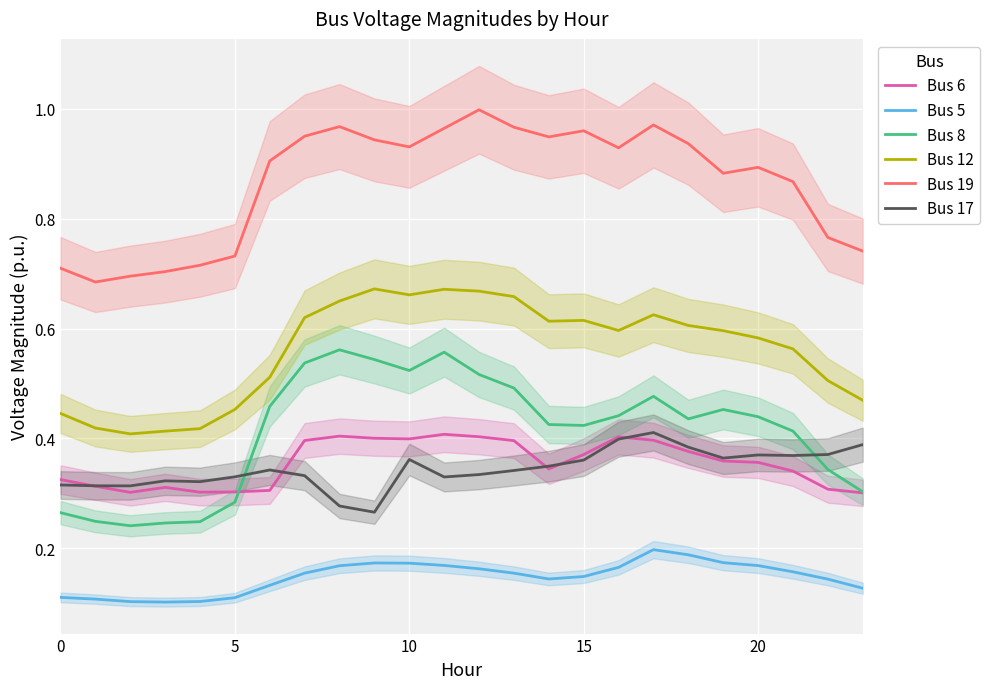

Is it true that Bus 19 equals 0.9 at 14?

True